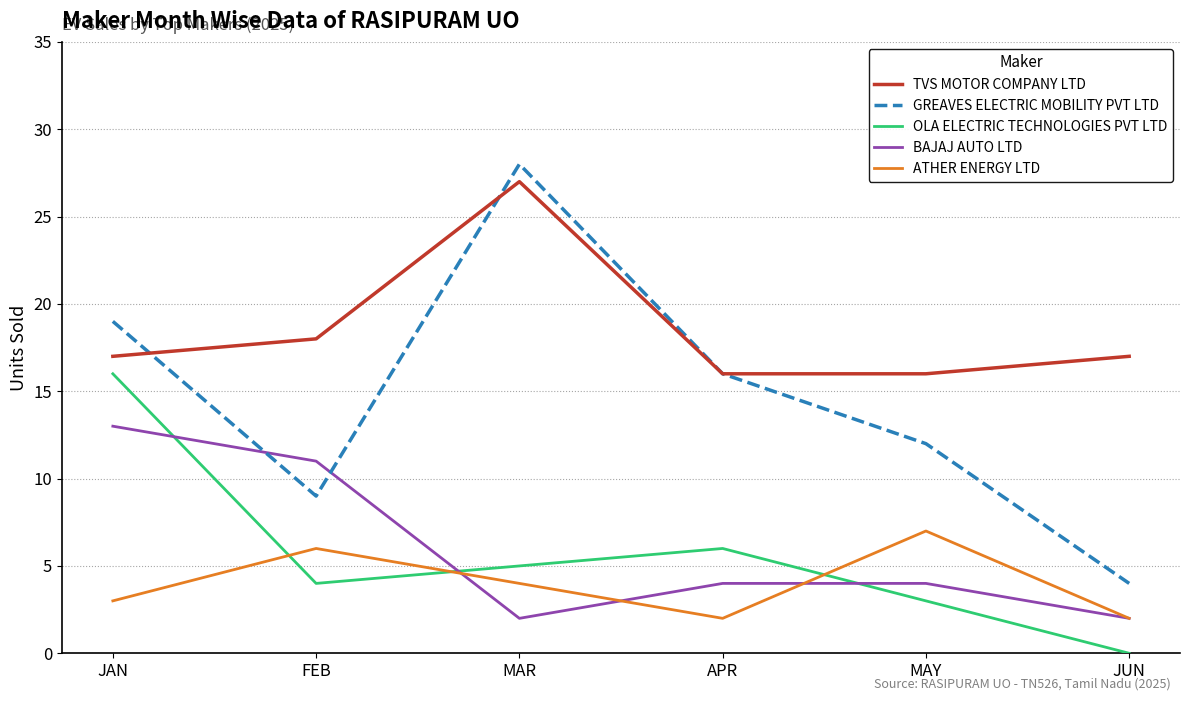

Does the chart have visible grid lines?

Yes